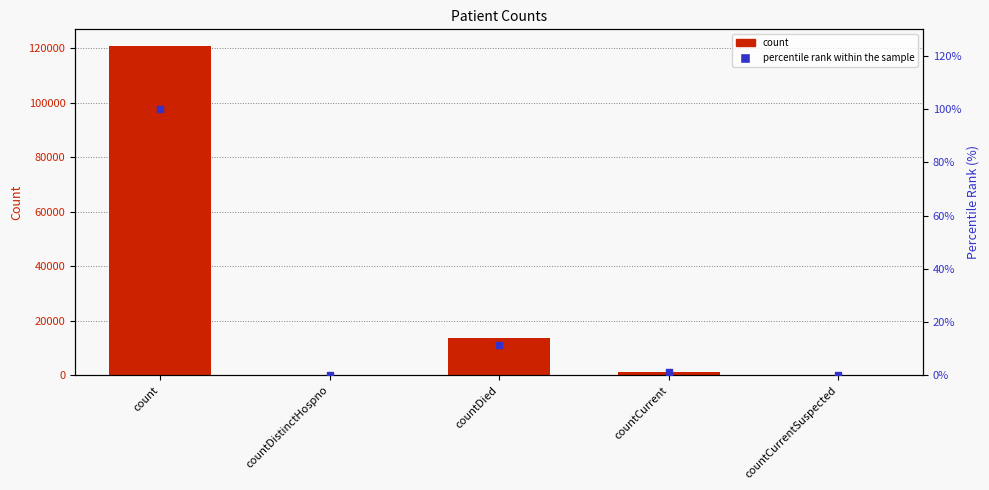

At how many categories does at least one series exceed 95197?

1